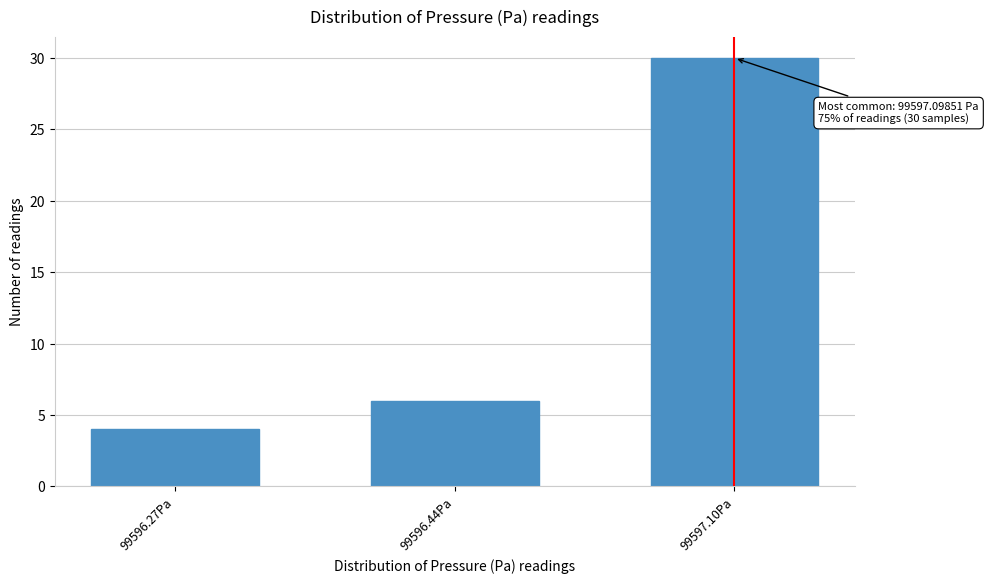

Reading left to right, what are all the values shown in this chart?

99596.27Pa=4	99596.44Pa=6	99597.10Pa=30